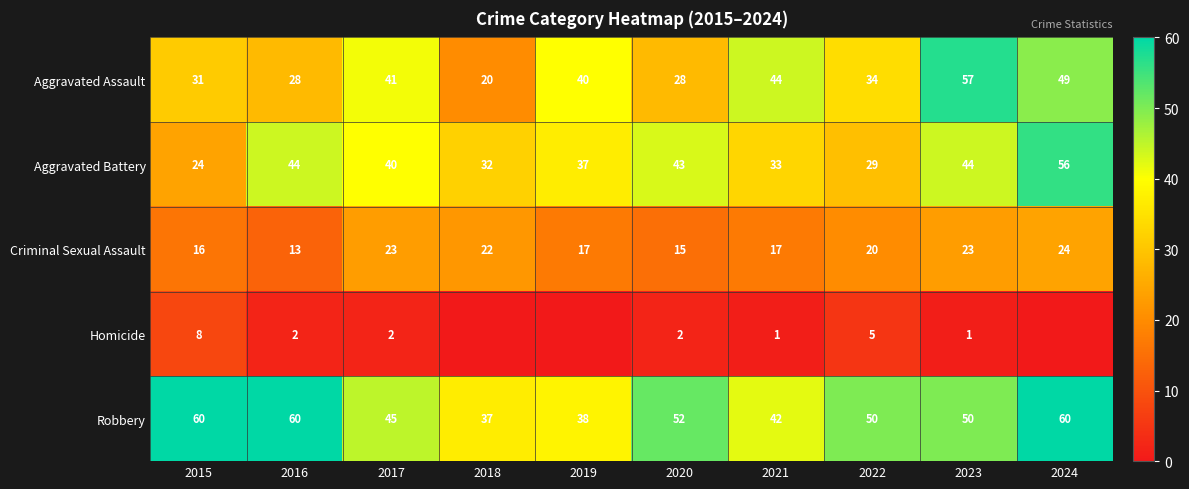

What is the difference between the maximum and minimum values in the Aggravated Assault series?

37